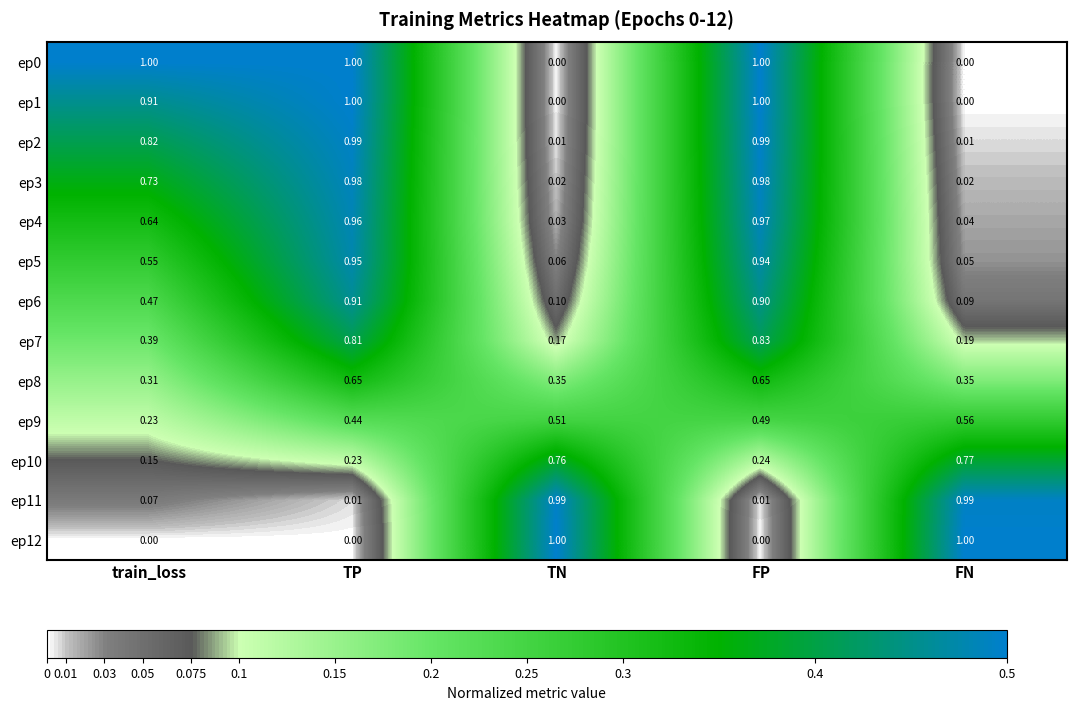

Which category has the highest value in the ep10 series?

FN